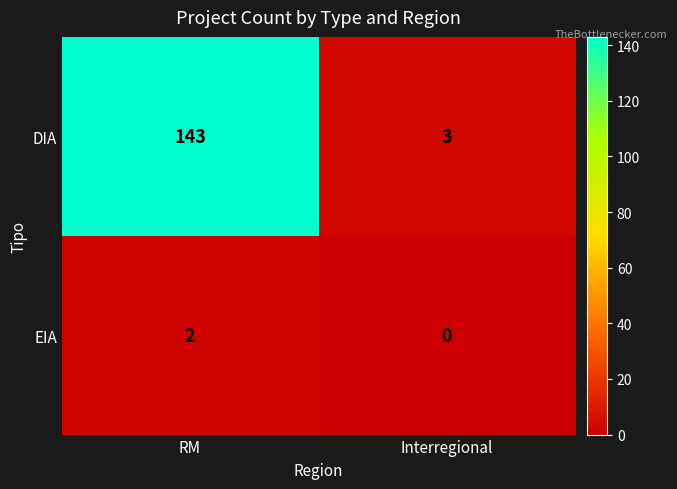

List the series in order of their overall mean, highest first.

DIA, EIA